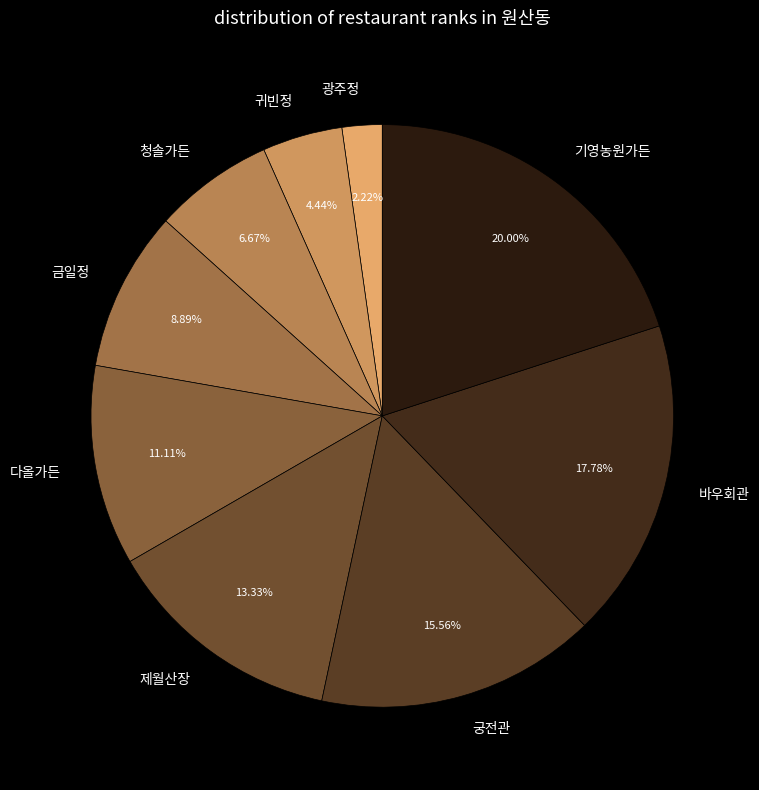

Is it true that 귀빈정 is 13% of the pie?

False